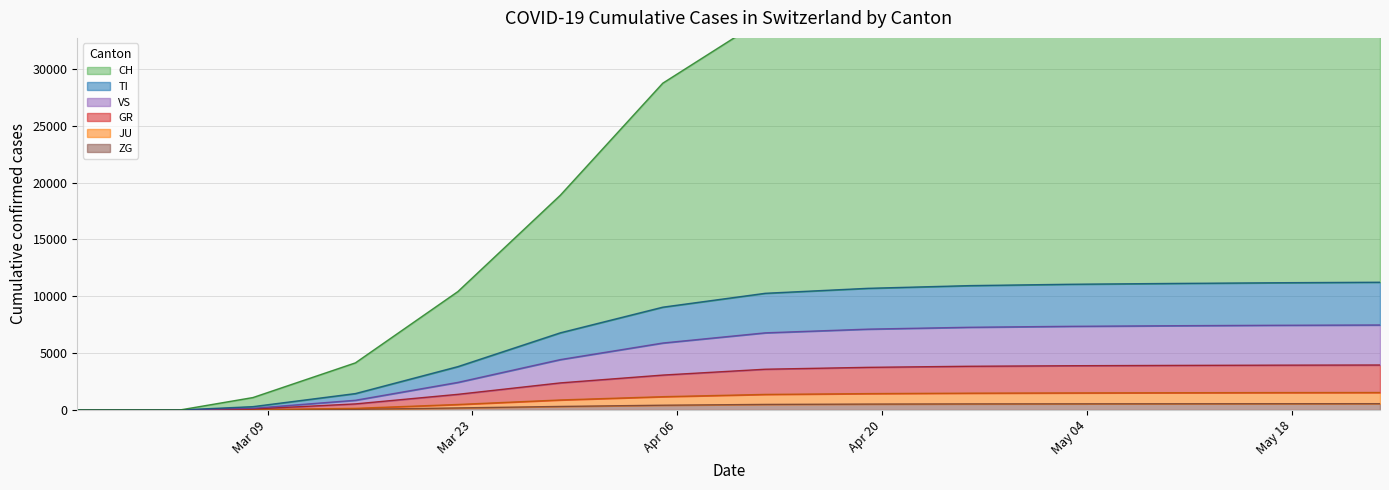

Is it true that ZG equals 0 at 2020-03-03?

True